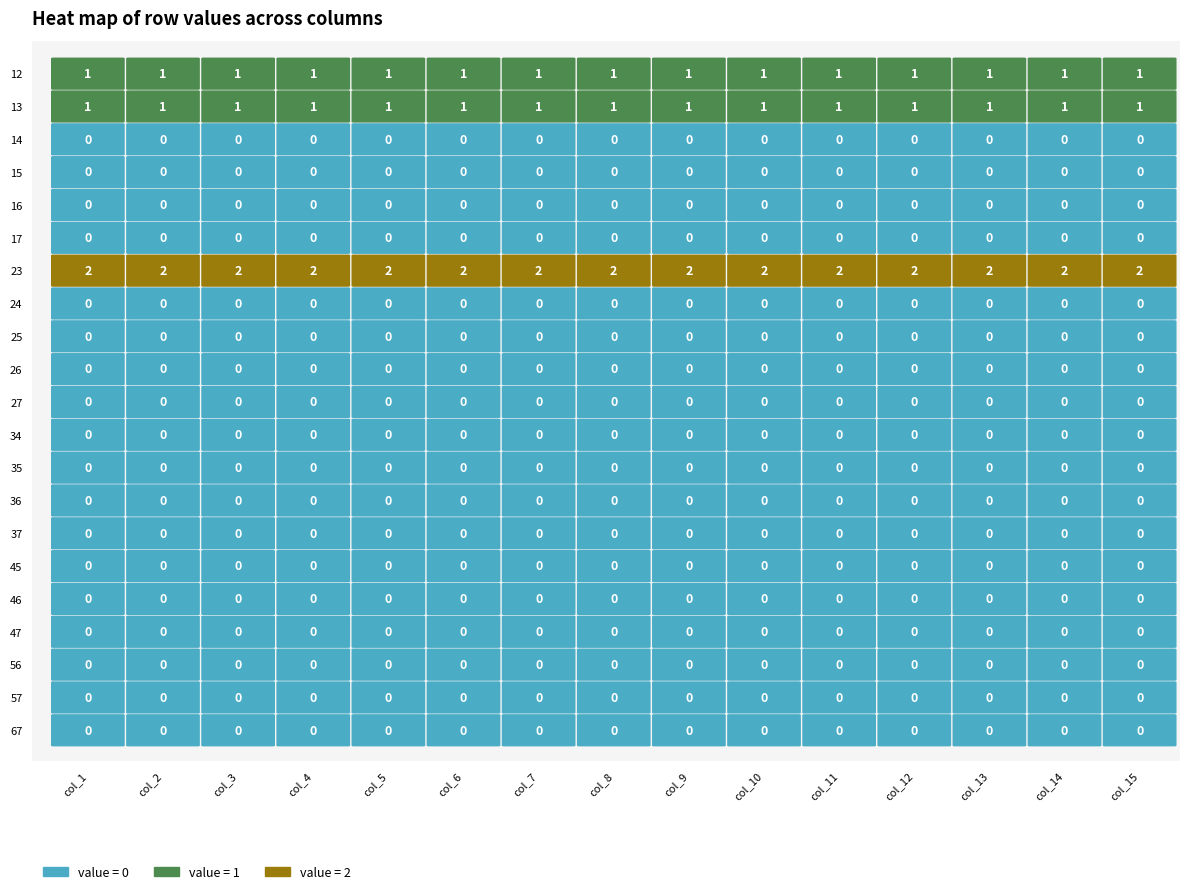

At 10, list the series in order from smallest to largest.

14, 15, 16, 17, 24, 25, 26, 27, 34, 35, 36, 37, 45, 46, 47, 56, 57, 67, 12, 13, 23